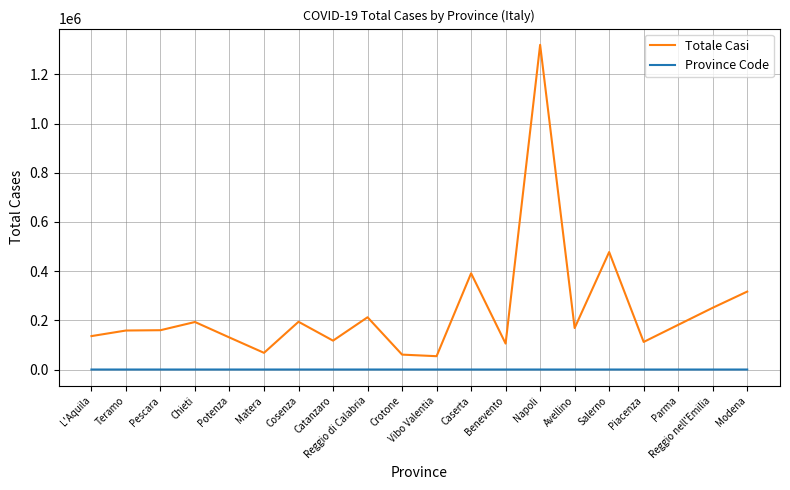

In Province Code, how many points are higher than both neighbors (excluding endpoints)?

2